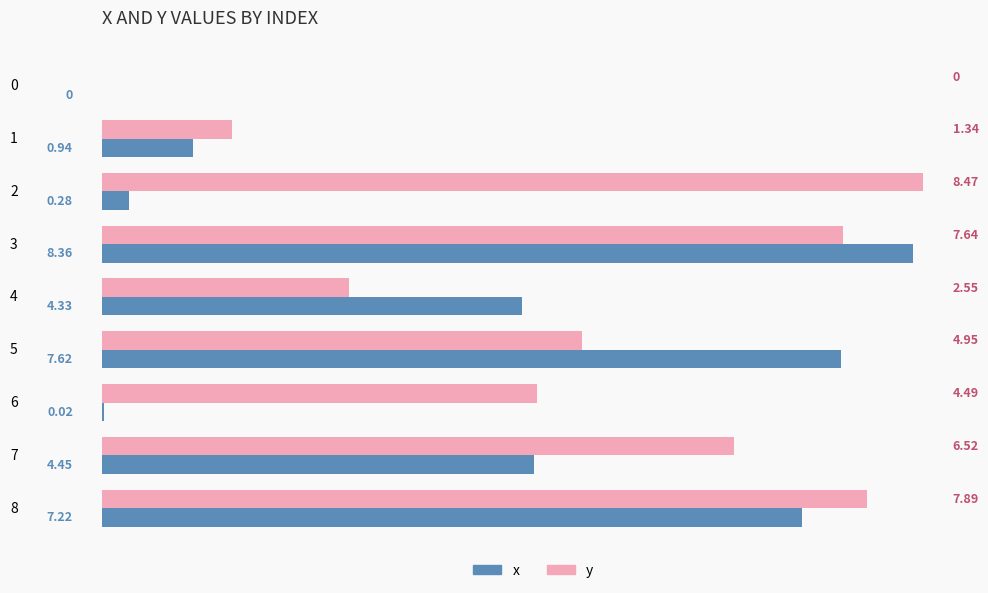

Between 2 and 7, which series saw the biggest shift?

x